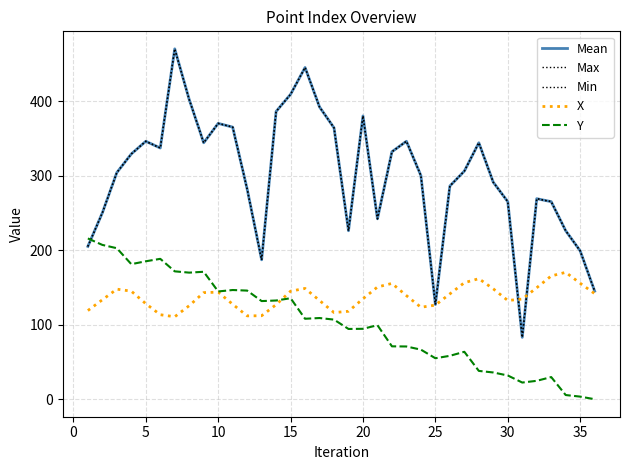

True or false: Min has more than 0 interior local peaks.

True